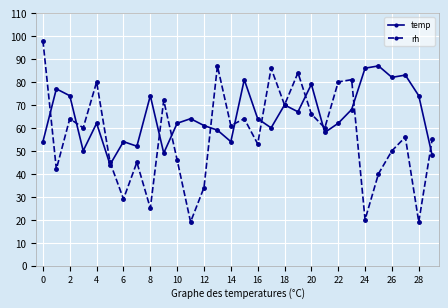

Which series has the widest spread of values?

rh